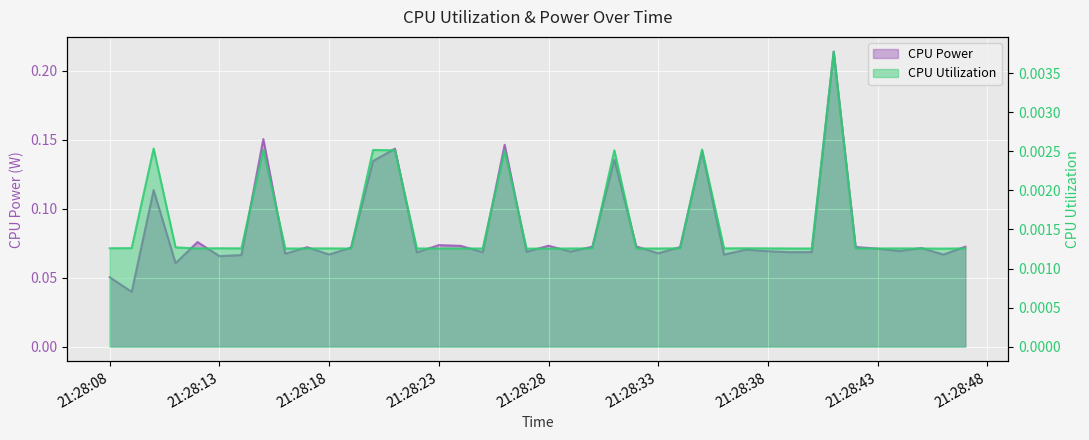

At how many categories does at least one series exceed 0?

40